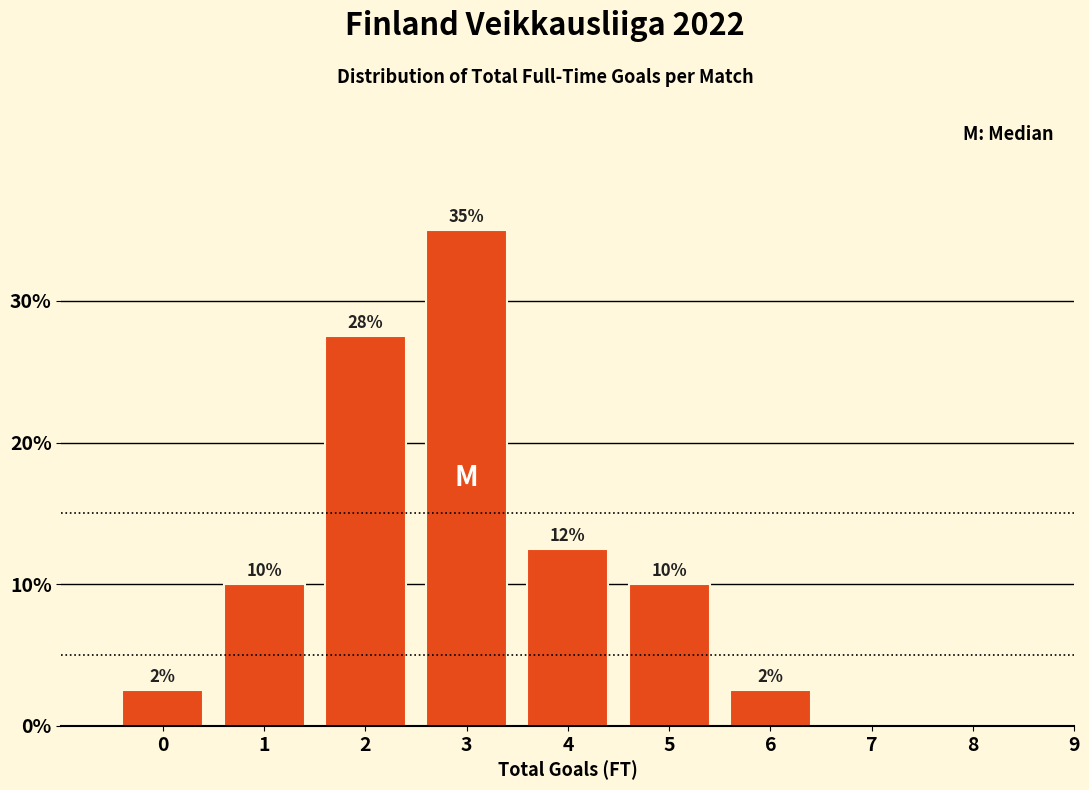

Are the bars horizontal?

No